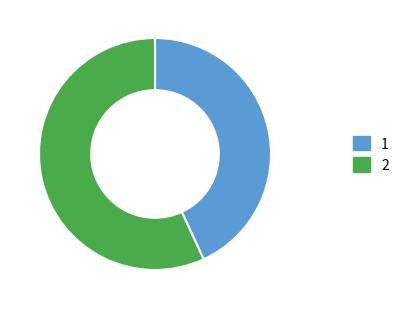

Do 1 and 2 together represent more than half of the pie?

Yes